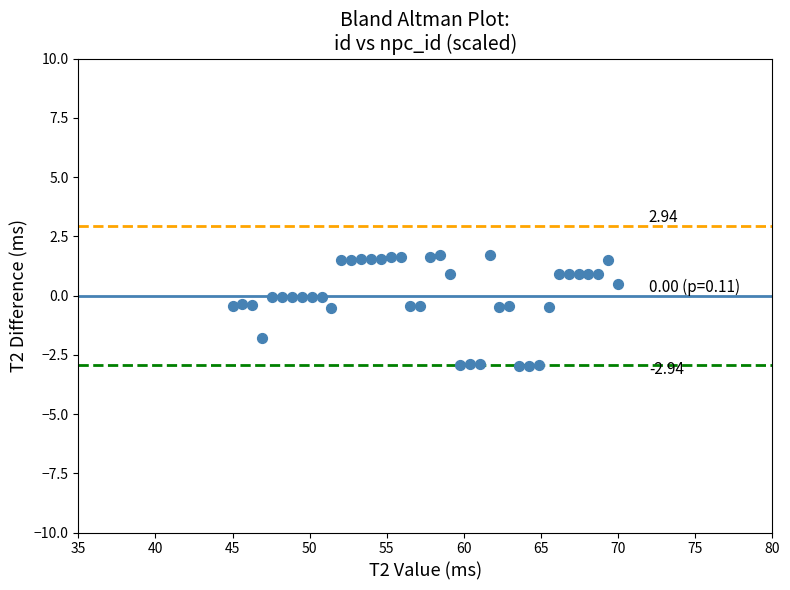

What is the range of Y values (max minus min)?

4.7